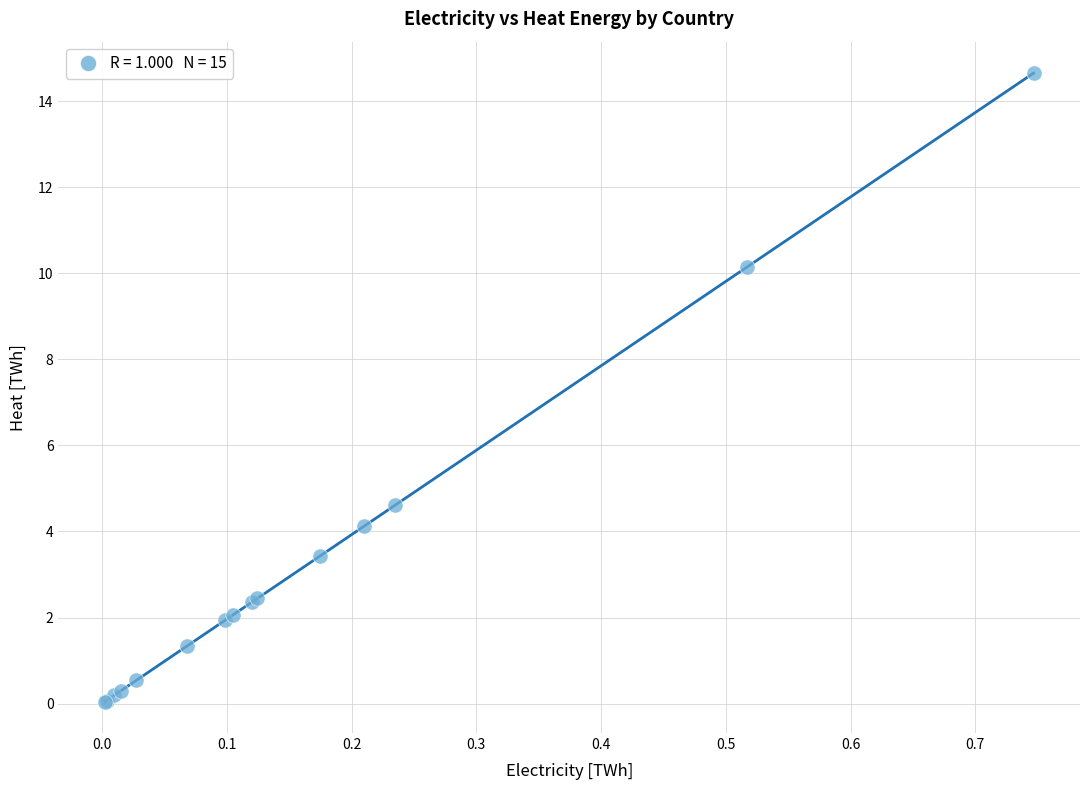

What Y value in the scatter plot is closest to 7?

4.6